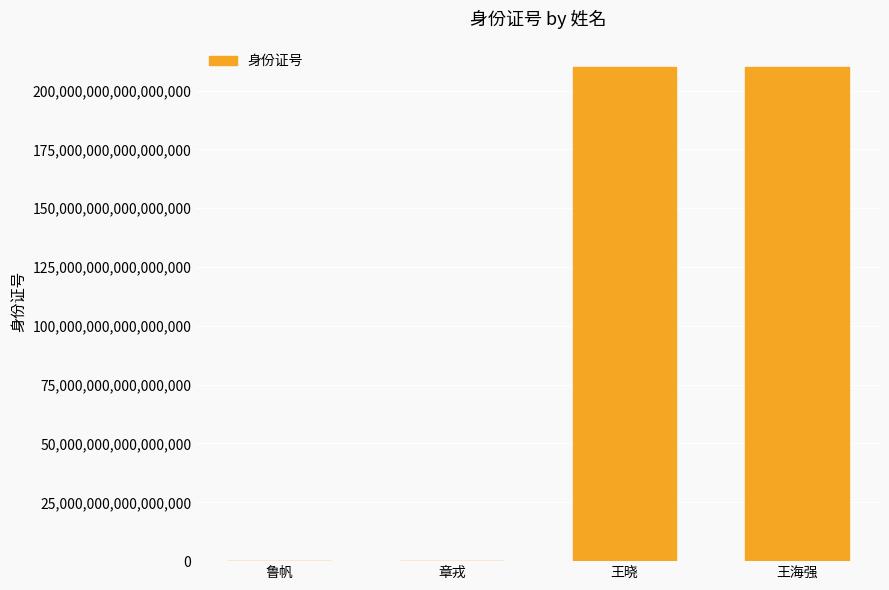

Between 王晓 and 章戎, which is larger?

王晓